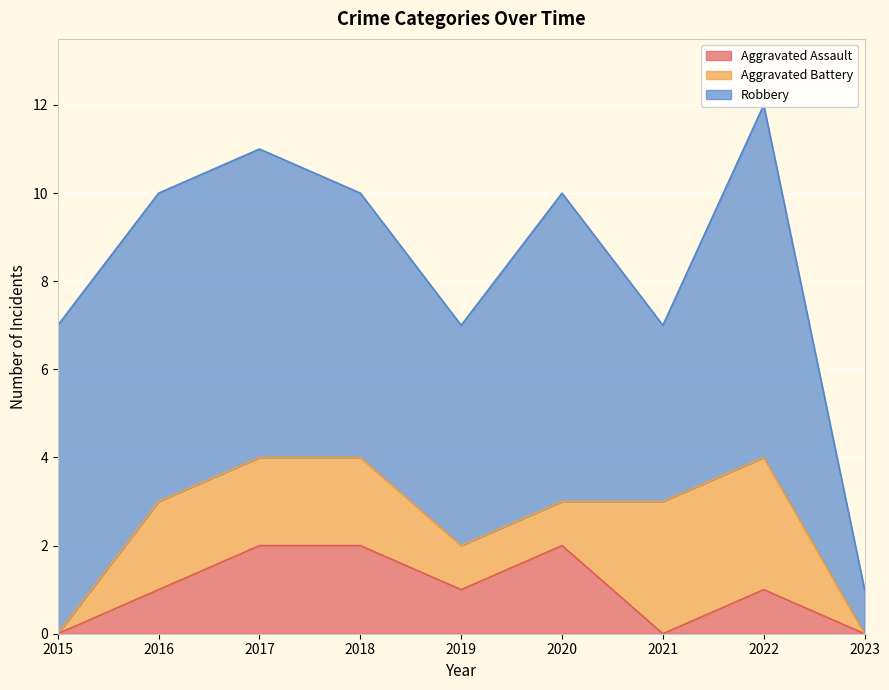

Reading left to right, what are all the values shown in this chart?

Aggravated Assault: 2015=0	2016=1	2017=2	2018=2	2019=1	2020=2	2021=0	2022=1	2023=0
Aggravated Battery: 2015=0	2016=2	2017=2	2018=2	2019=1	2020=1	2021=3	2022=3	2023=0
Robbery: 2015=7	2016=7	2017=7	2018=6	2019=5	2020=7	2021=4	2022=8	2023=1